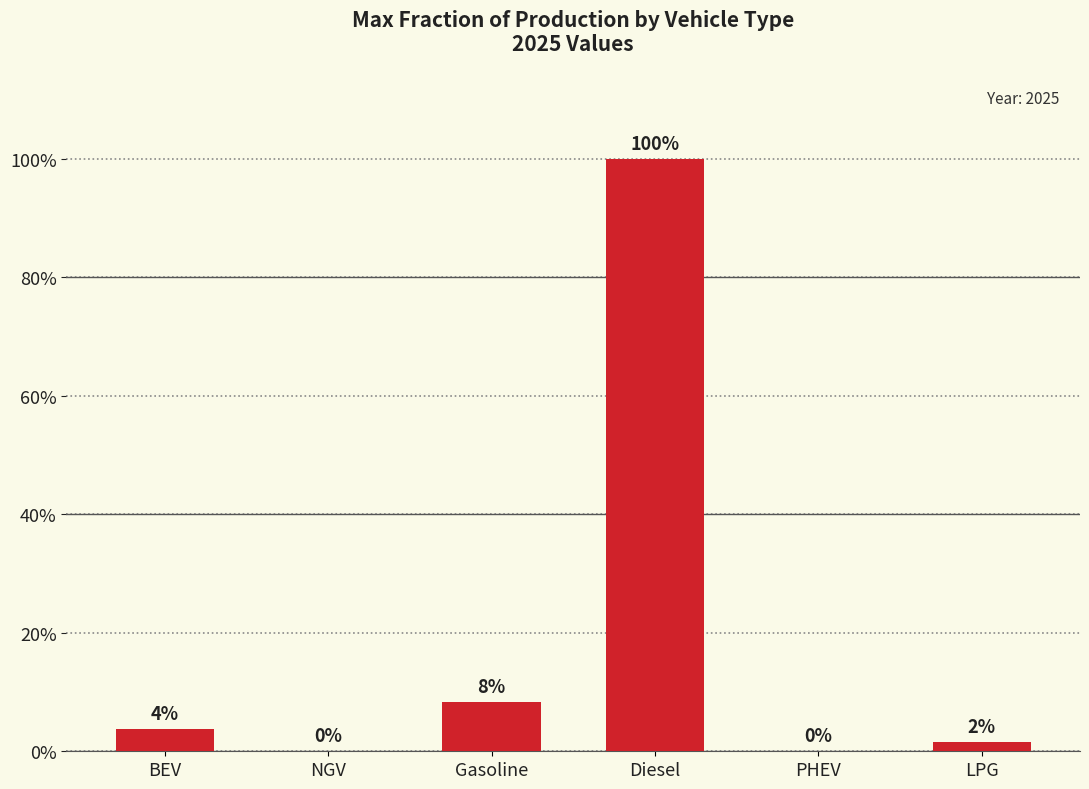

Are the bars horizontal?

No